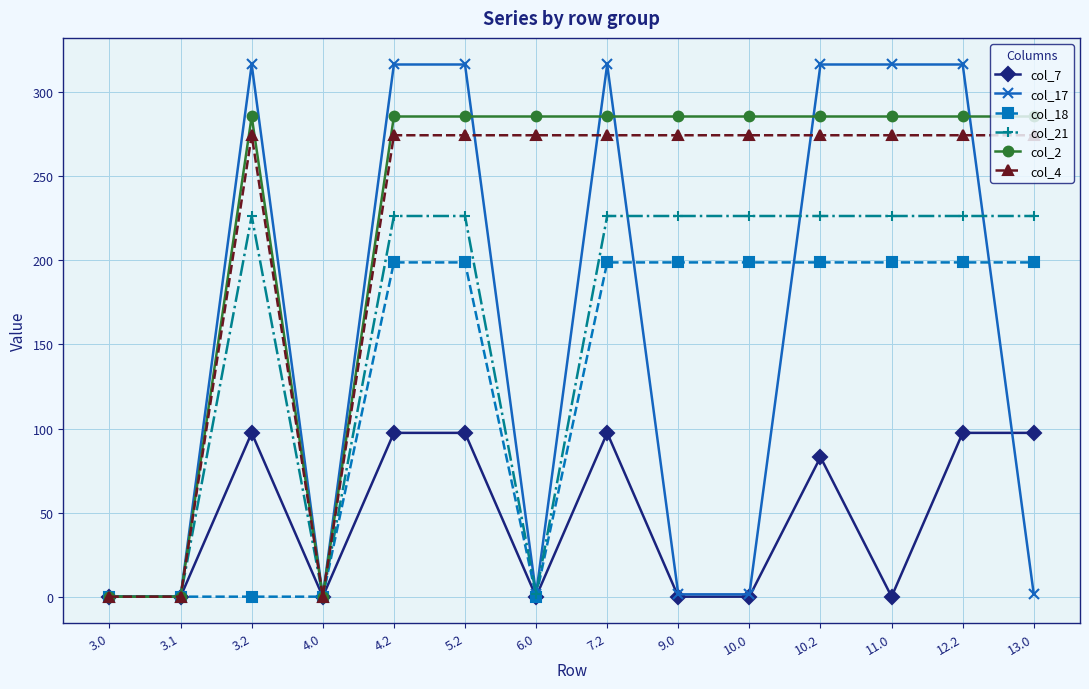

The col_7 series shows 97.4 at 7.2. True or false?

True